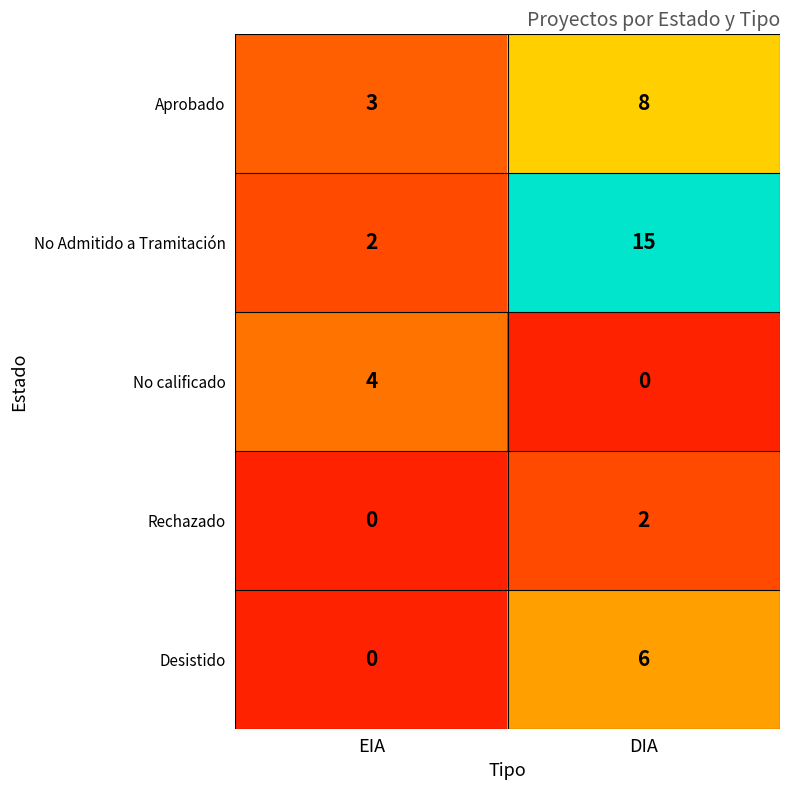

What is the difference between the highest and lowest values at EIA?

4